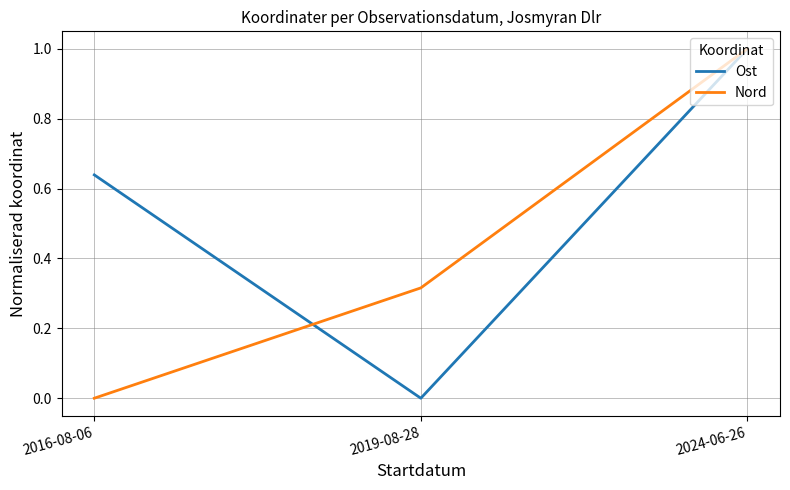

Does the chart have visible grid lines?

Yes